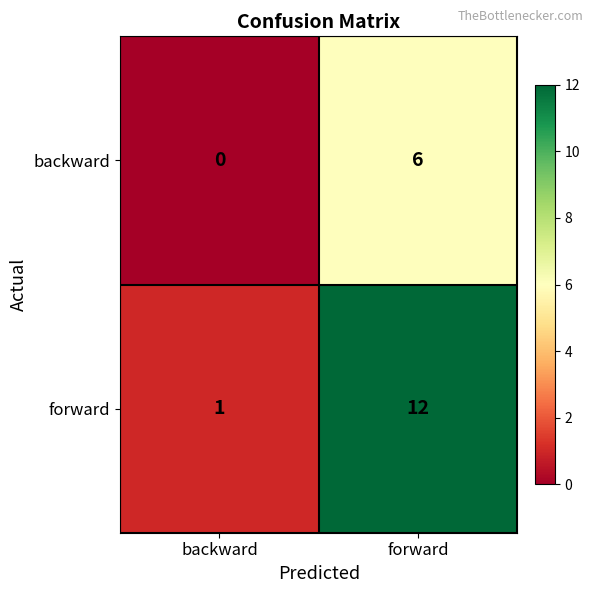

Which series has the widest spread of values?

forward